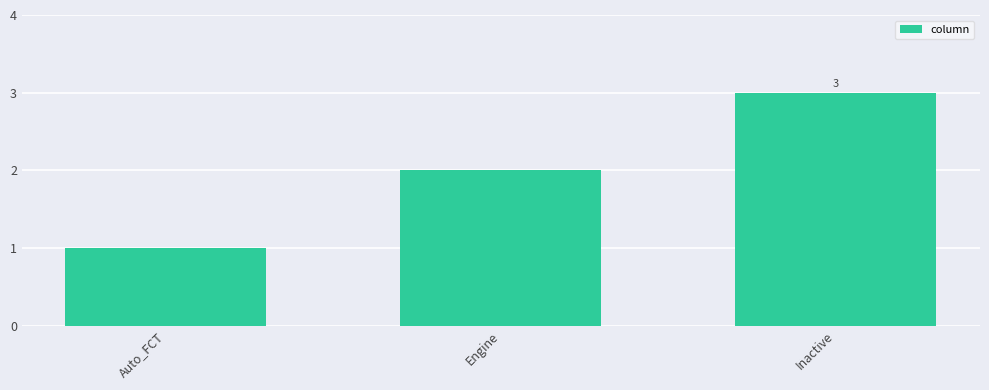

What is the difference between the values at Inactive and Auto_FCT?

2